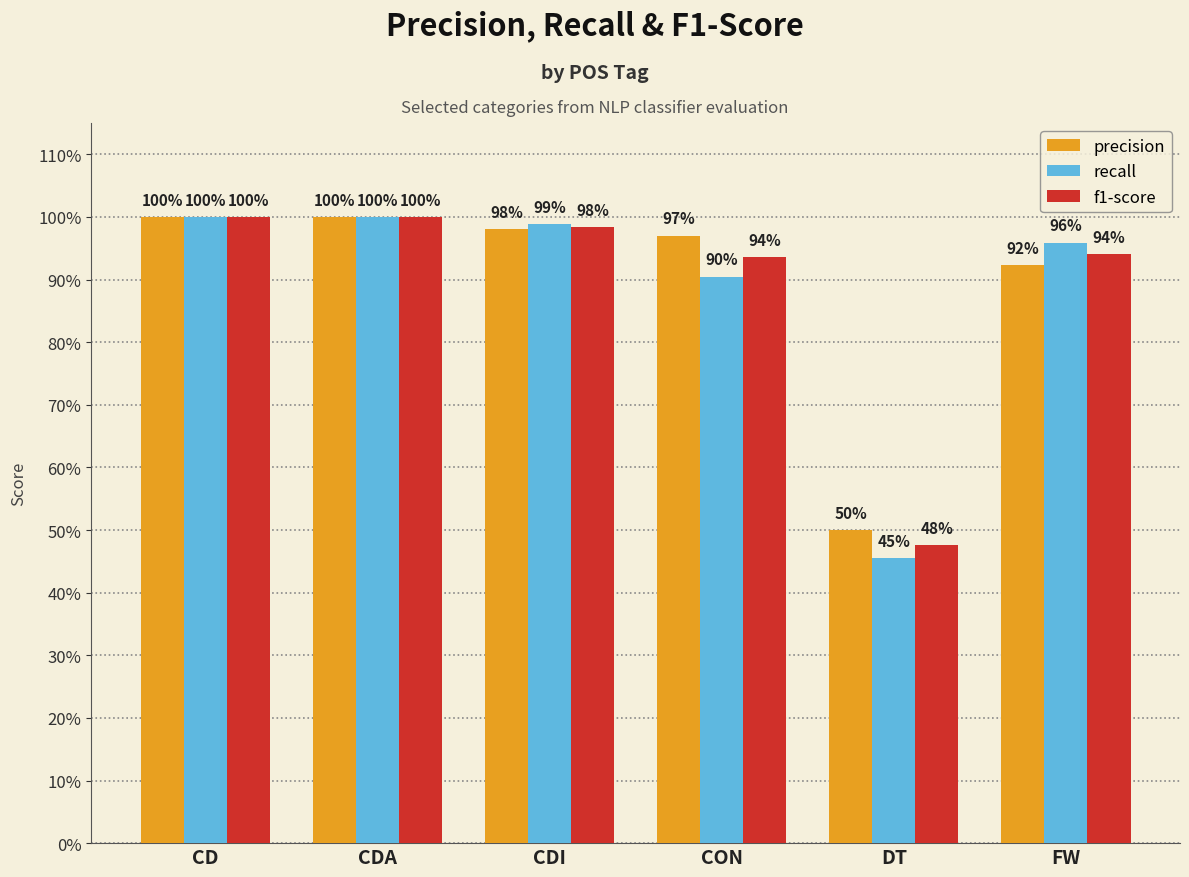

What are all the series names shown in the legend?

precision, recall, f1-score